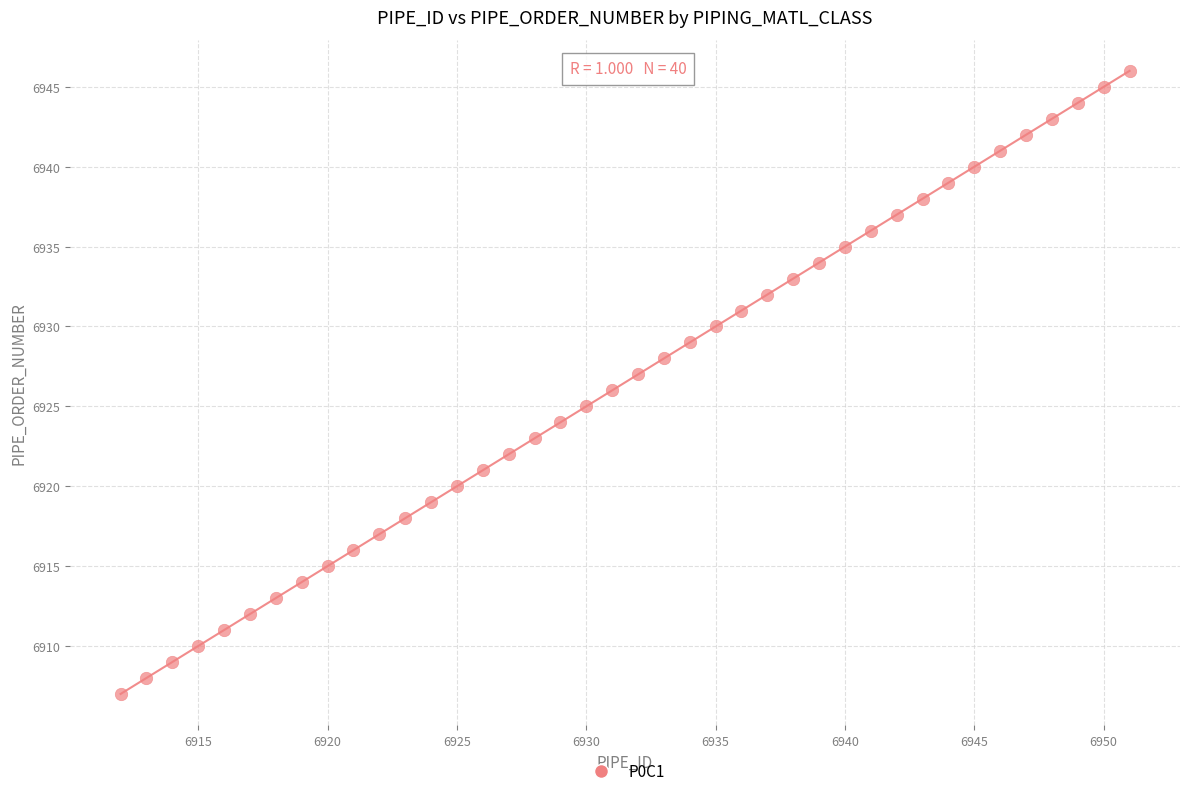

What is the range of X values (max minus min)?

39